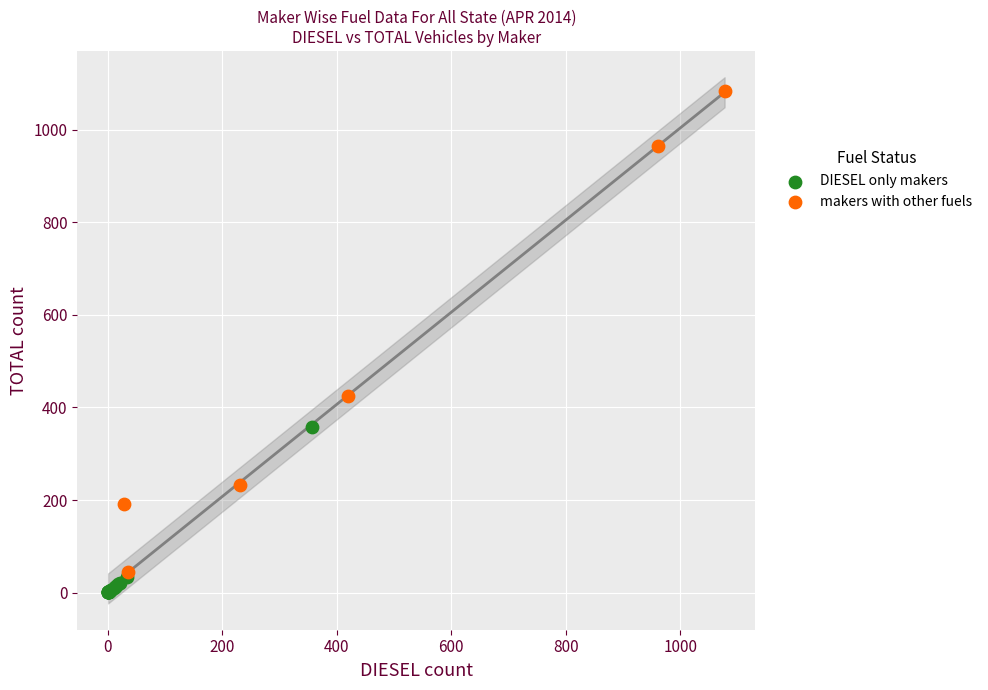

Which series contains the highest Y value?

makers with other fuels